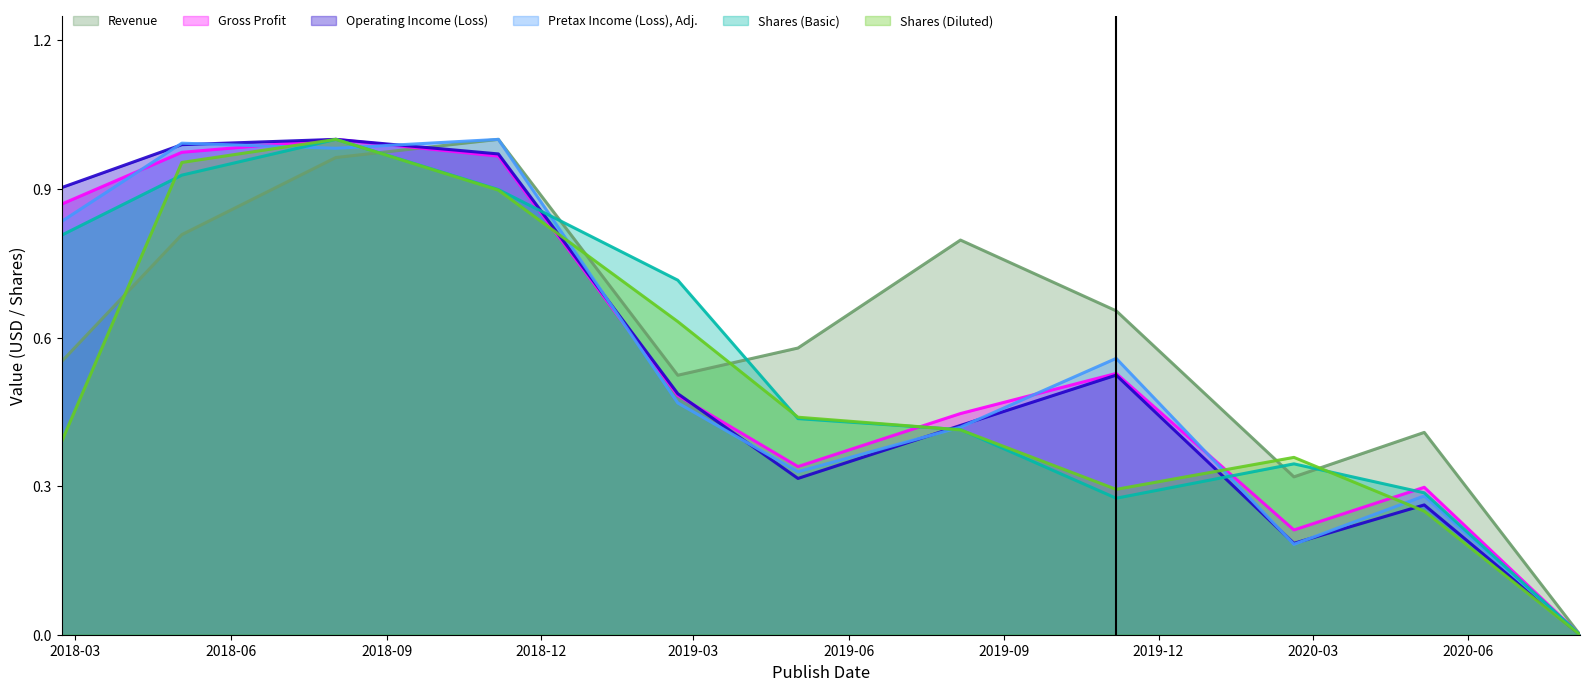

Where is the first local maximum for Shares (Diluted)?

2018-08-02